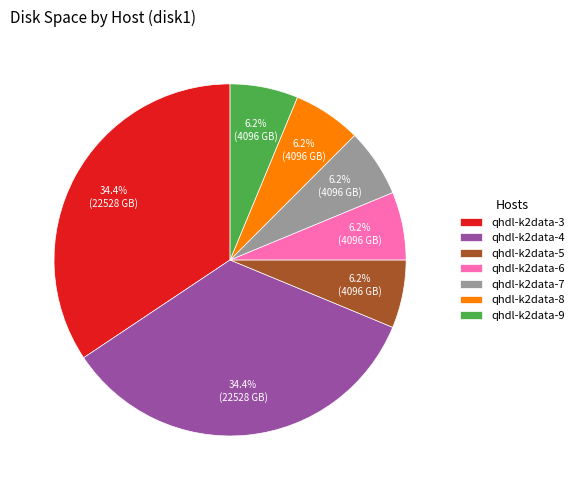

What is the ratio of the value at qhdl-k2data-7 to the value at qhdl-k2data-9?

1.0